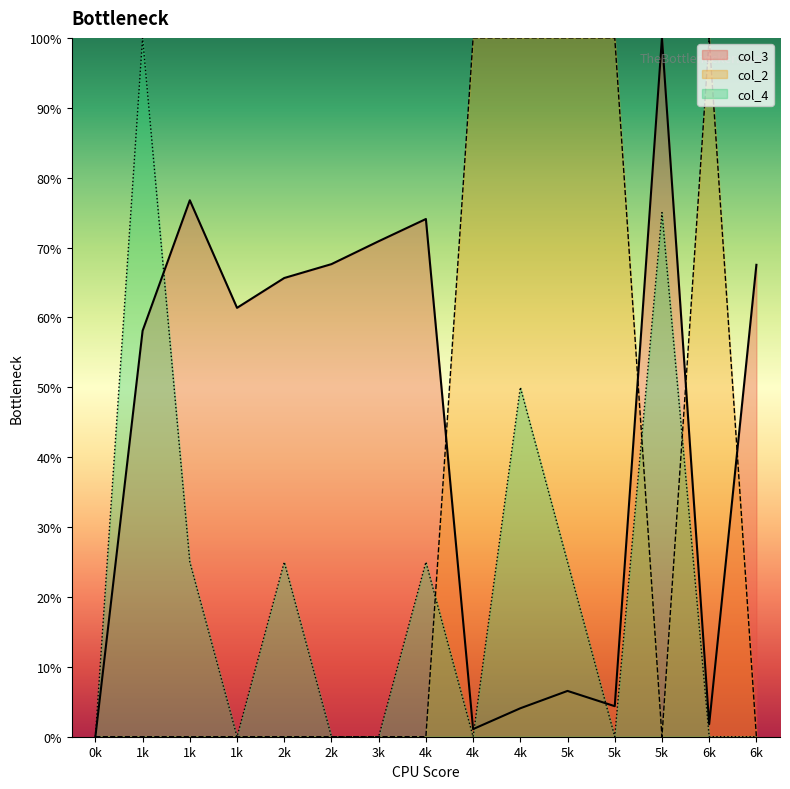

What is the average value of the col_3 series?

44.0